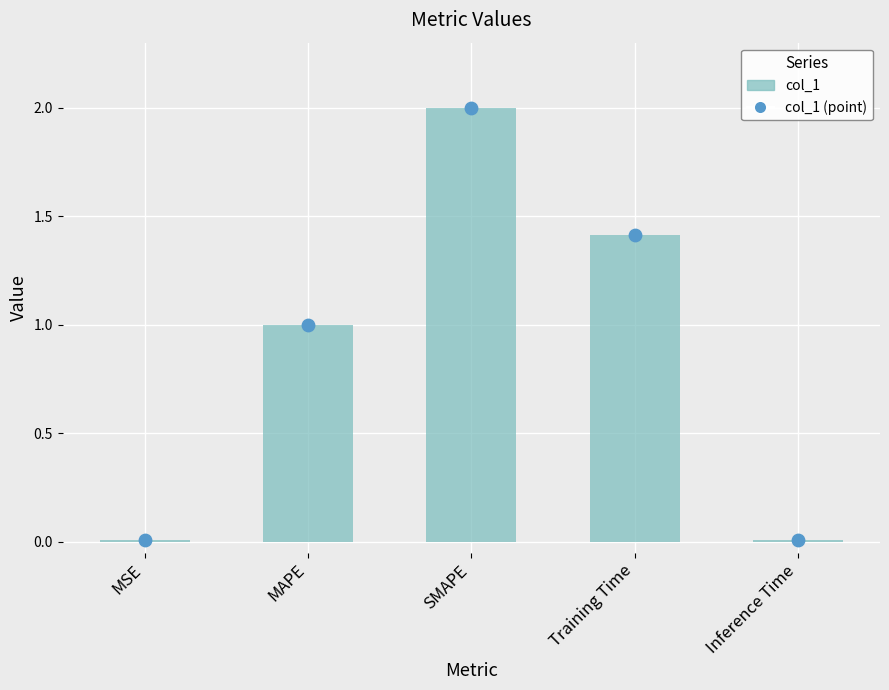

Between MSE and Inference Time, which is larger?

MSE